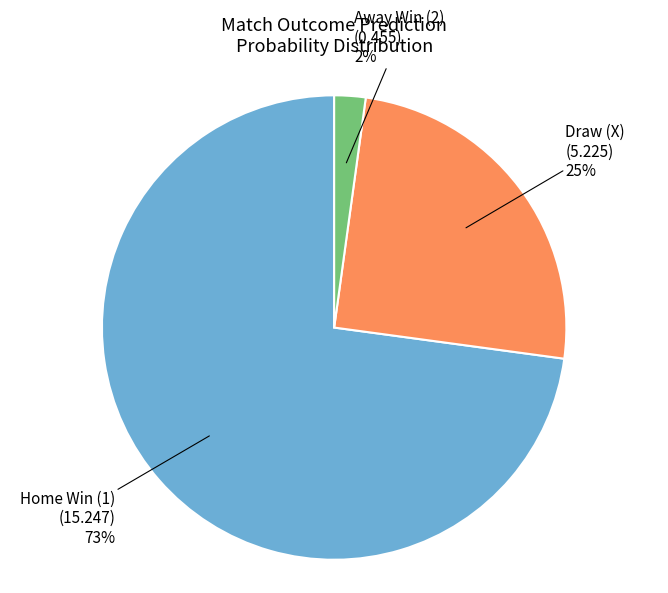

Is there any slice that represents more than half of the pie?

Yes